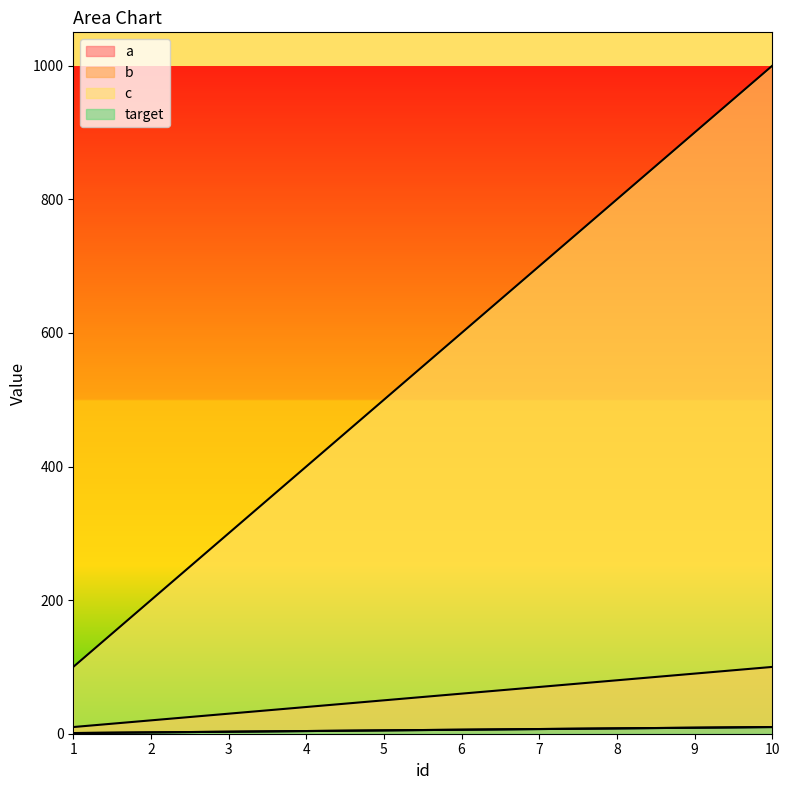

What is the difference between the maximum and minimum values in the a series?

9